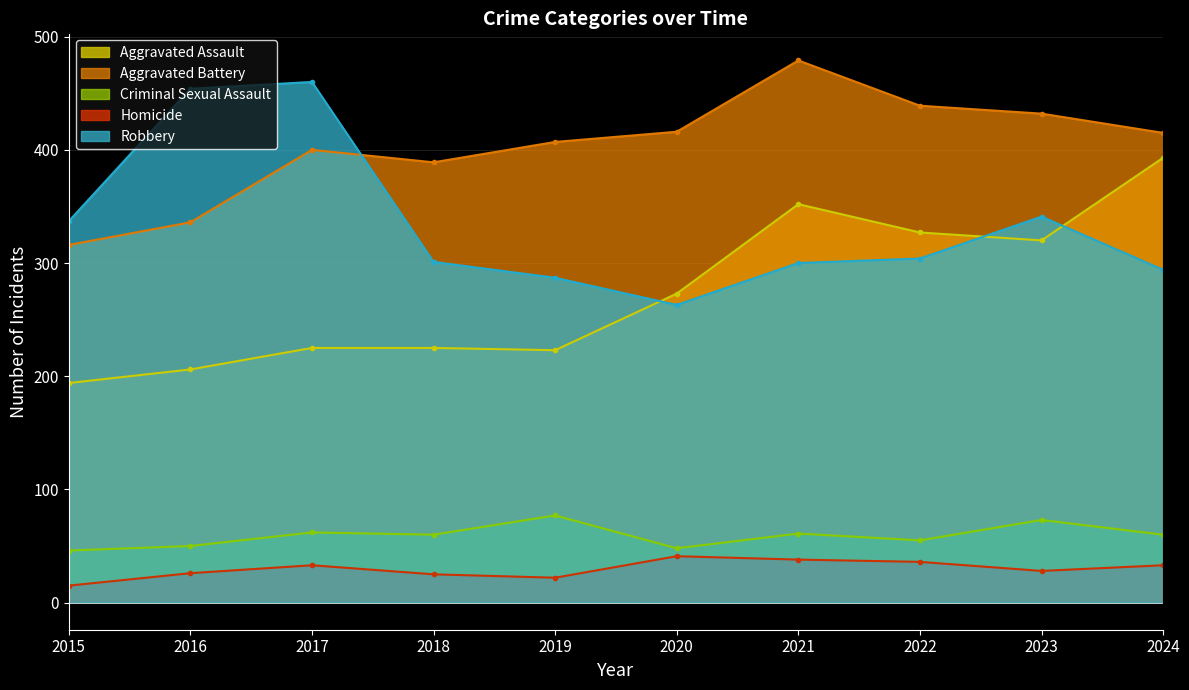

How many lines are shown in the chart?

5